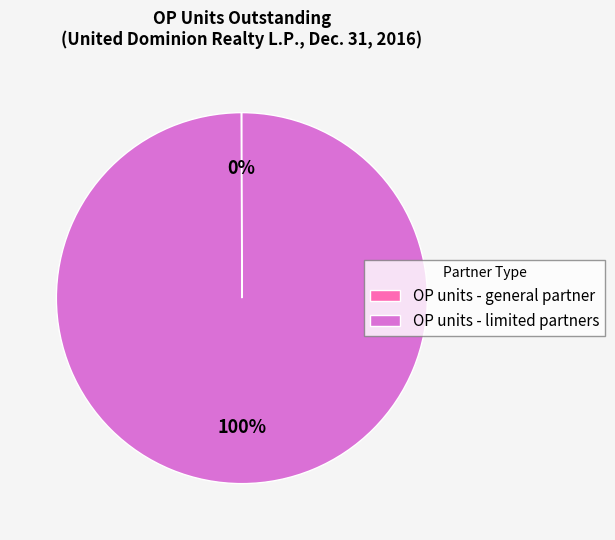

Which slice represents more than half of the pie?

OP units - limited partners